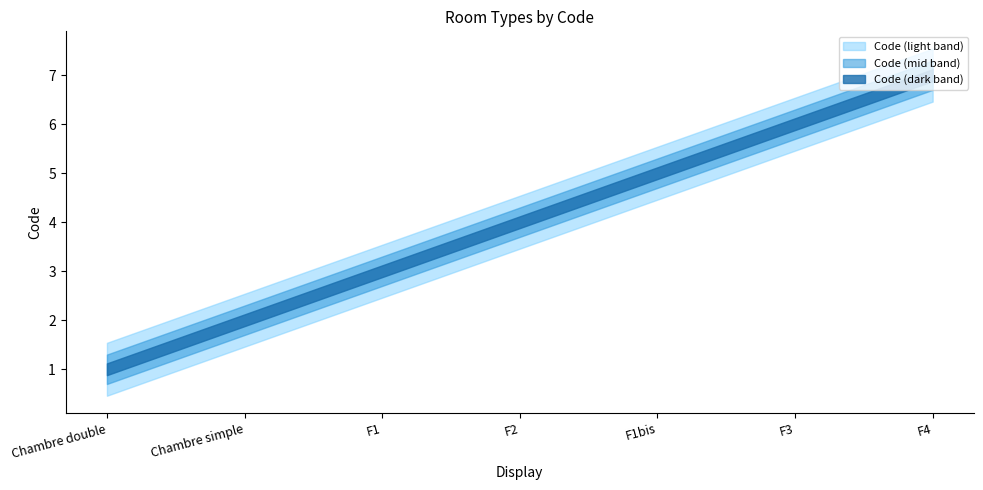

Approximately how many times larger is the value at Chambre double compared to F3?

0.2